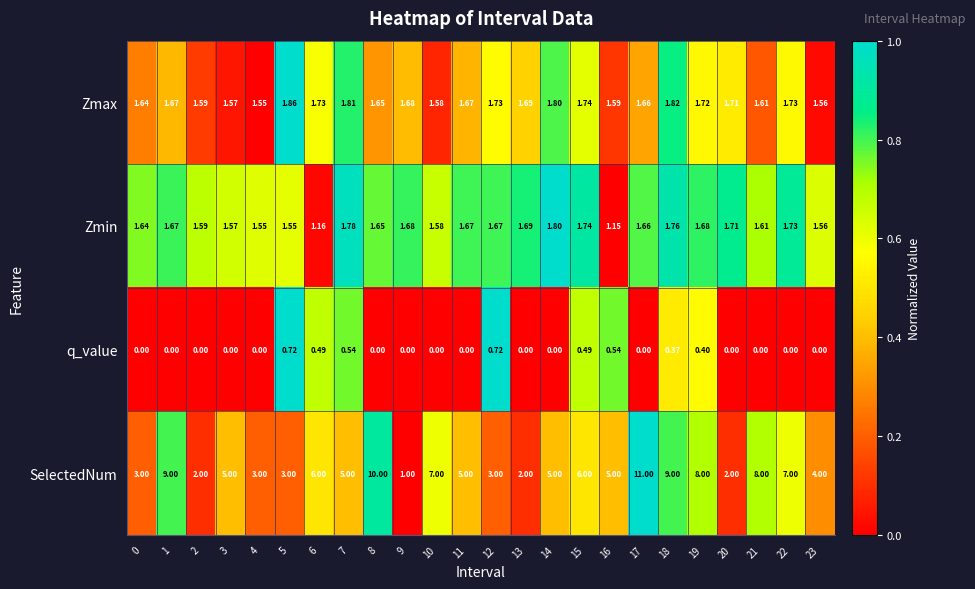

Which series has the largest total across all categories?

SelectedNum